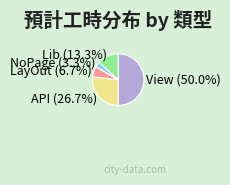

Approximately how many times larger is the value at View (50.0%) compared to API (26.7%)?

1.9